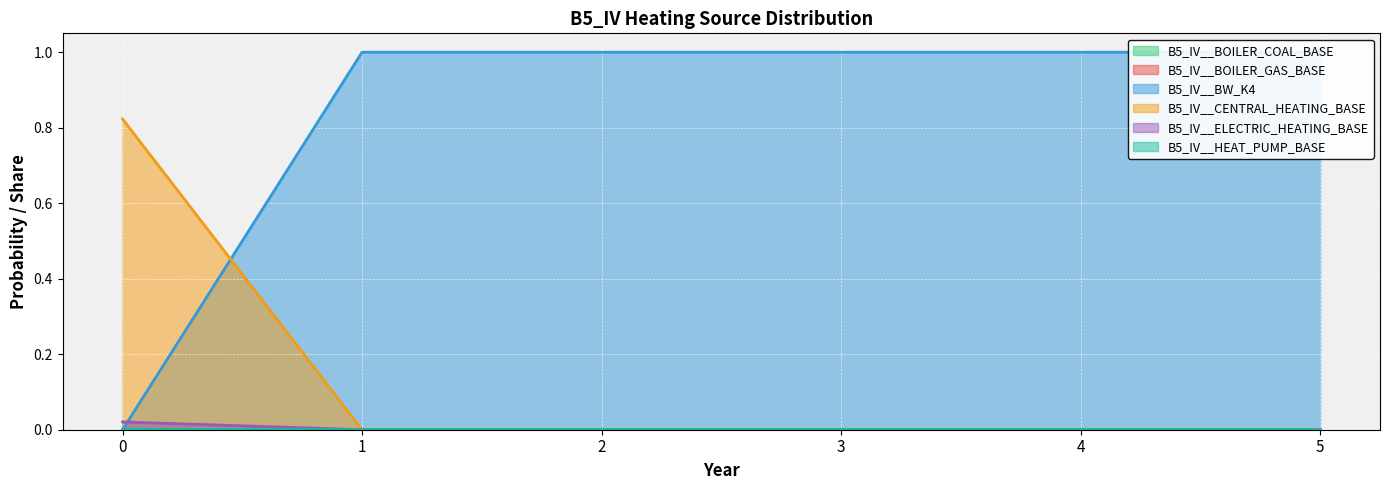

The value of B5_IV__CENTRAL_HEATING_BASE at 2 is 0.0. True or false?

True